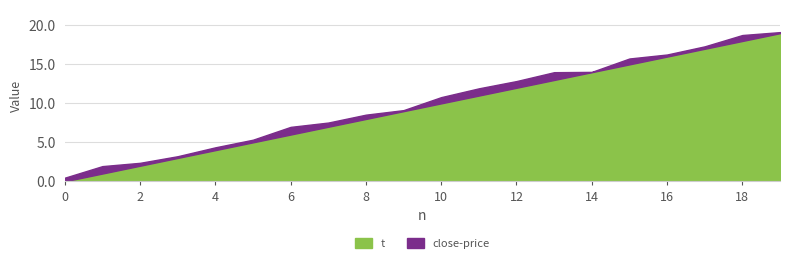

True or false: t has a value of 6.0 at 14.

False